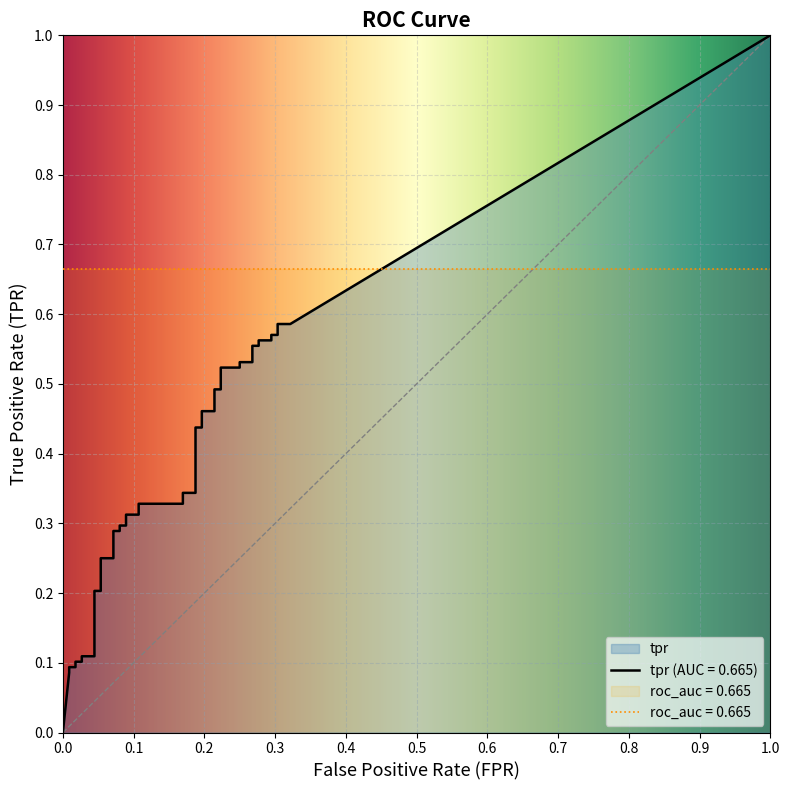

What is the difference between the second highest and second lowest values in the fpr series?

0.3